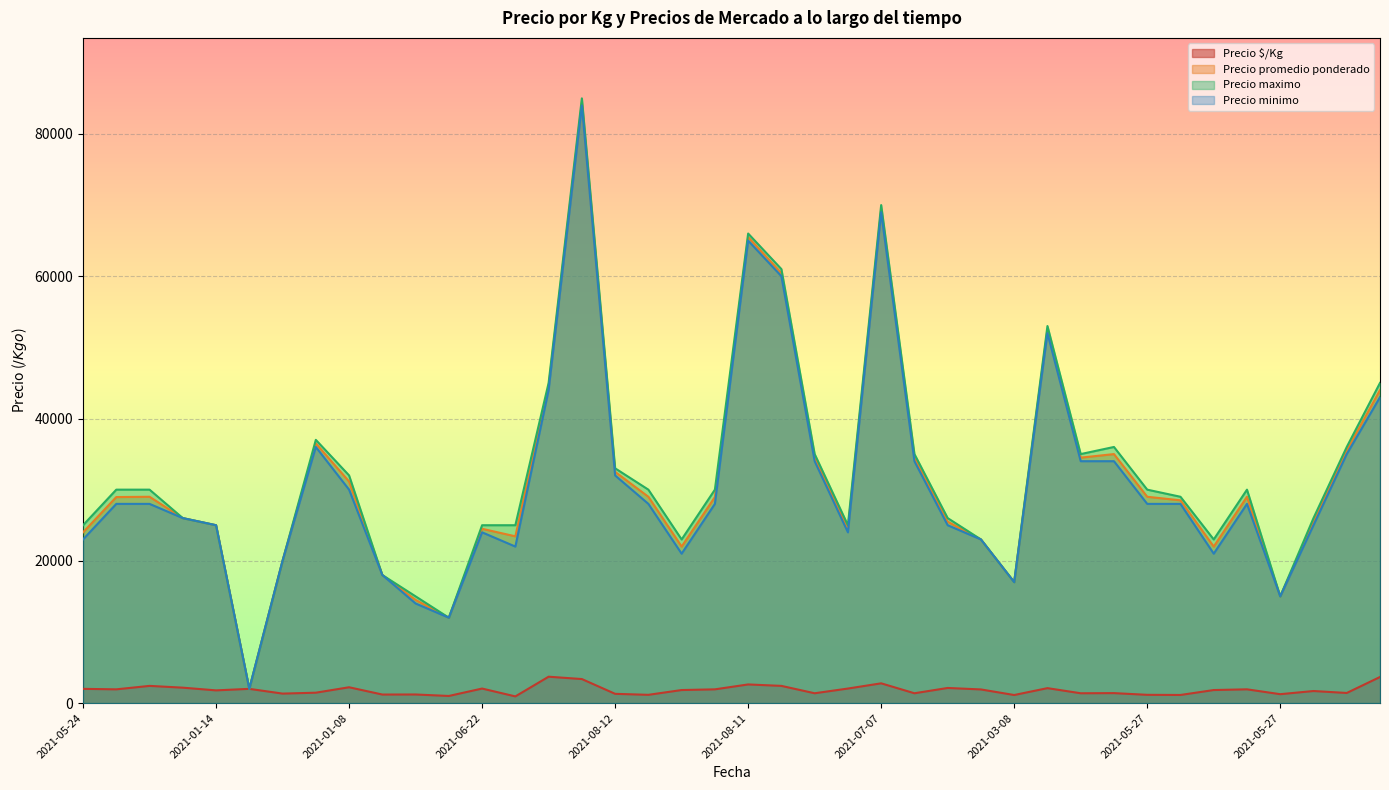

How many data points in Precio $/Kg are less than 1833?

19